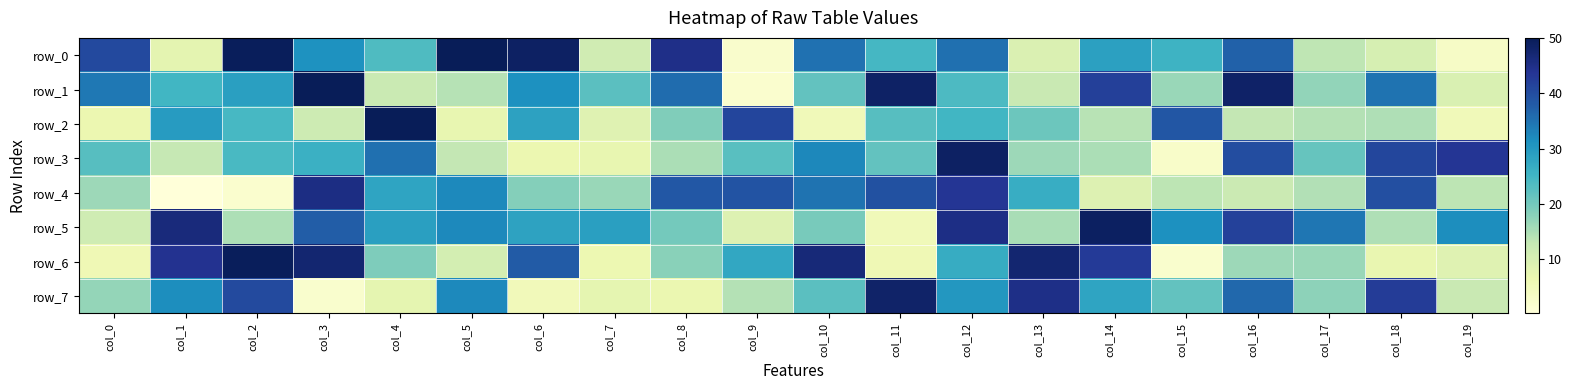

Which series has the largest range (max minus min)?

row_1